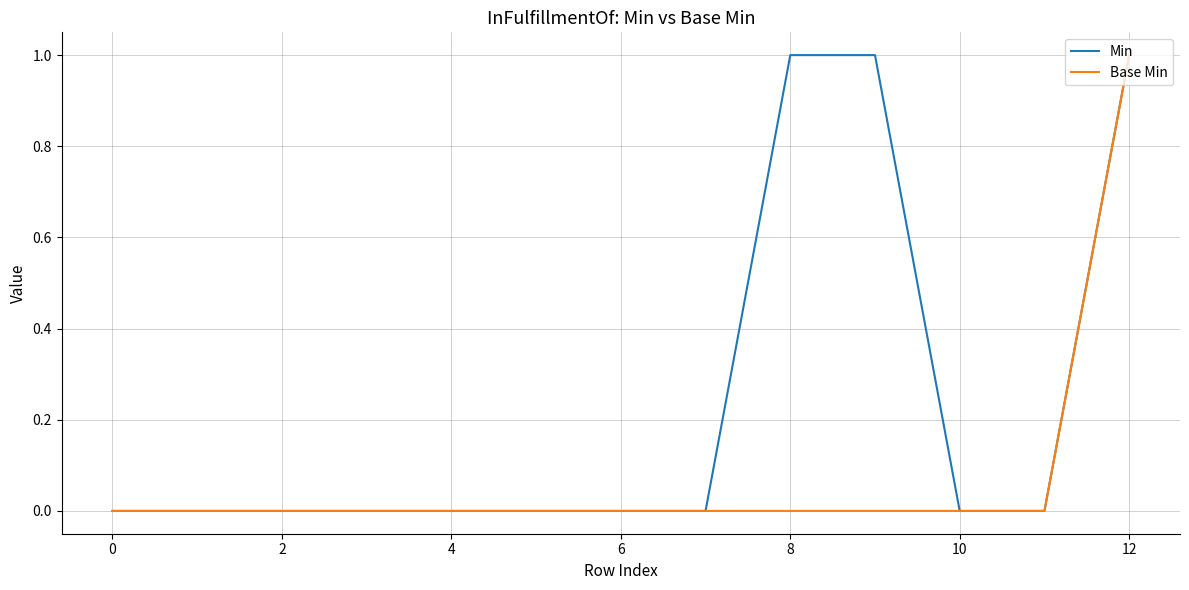

List the series in order of their overall mean, lowest first.

Base Min, Min